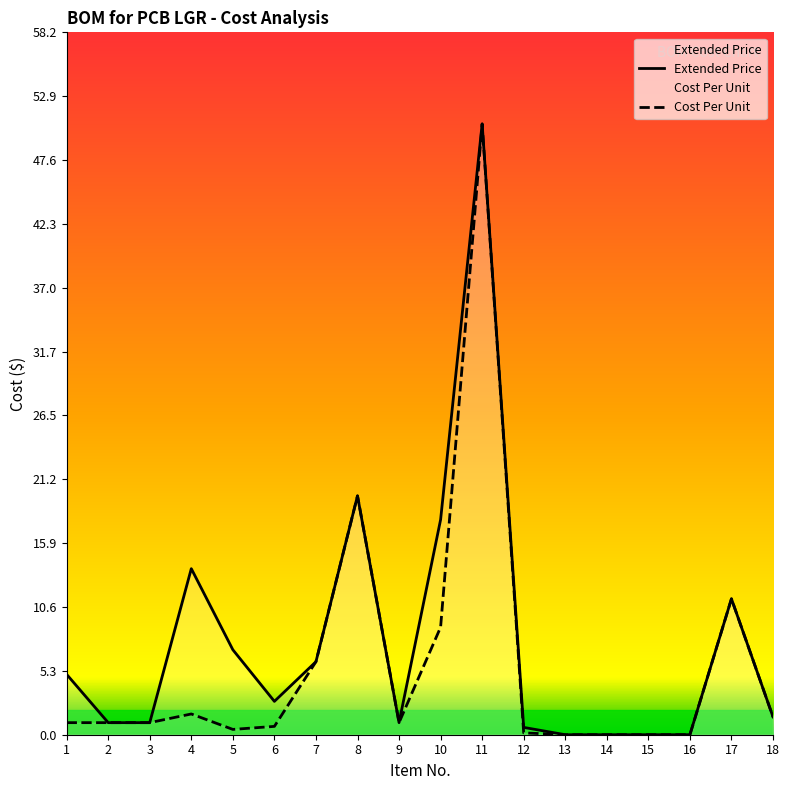

Does the chart display data point markers on the line(s)?

No